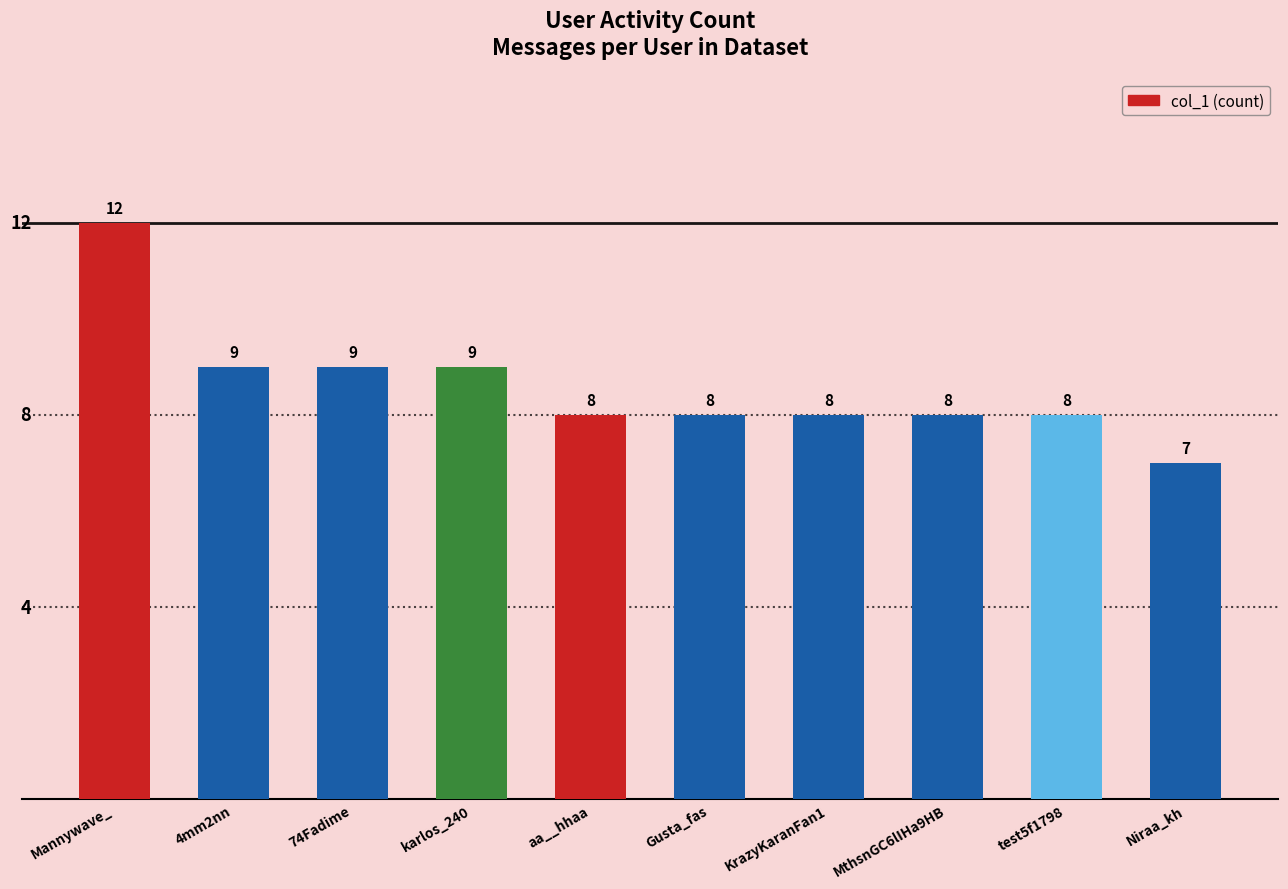

The chart shows a value of 4 at aa__hhaa. True or false?

False